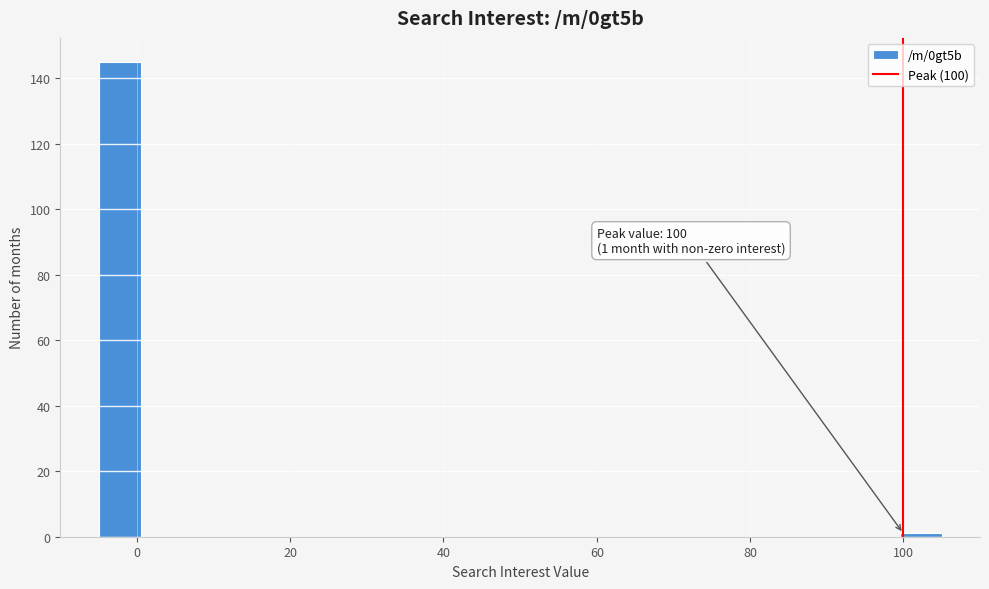

Around what value on the x-axis is the tallest bar? Give the approximate position of its centre, as read against the axis.

-2